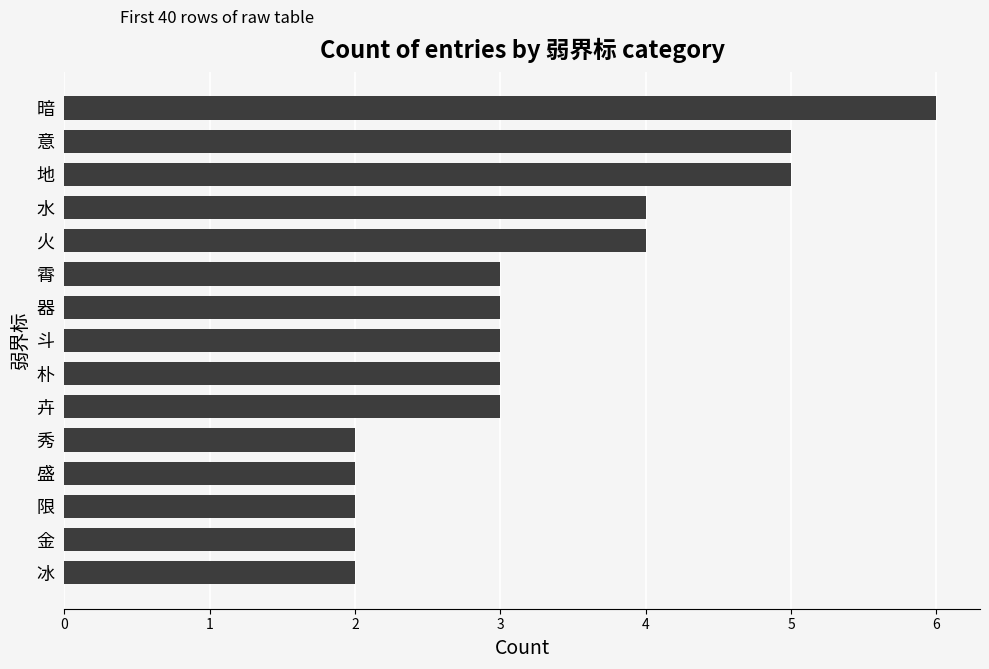

Which has a higher value, 地 or 盛?

地